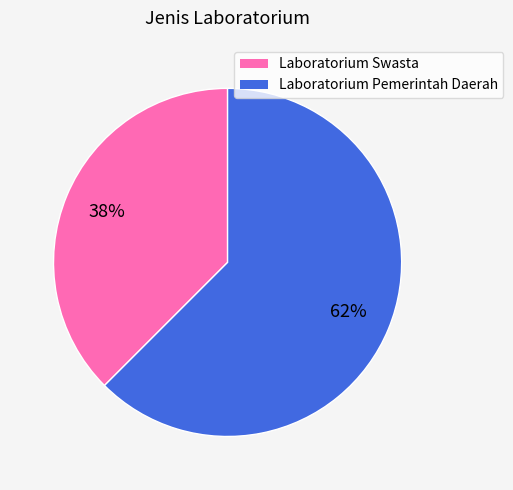

The Laboratorium Pemerintah Daerah slice represents 55% of the pie. True or false?

False